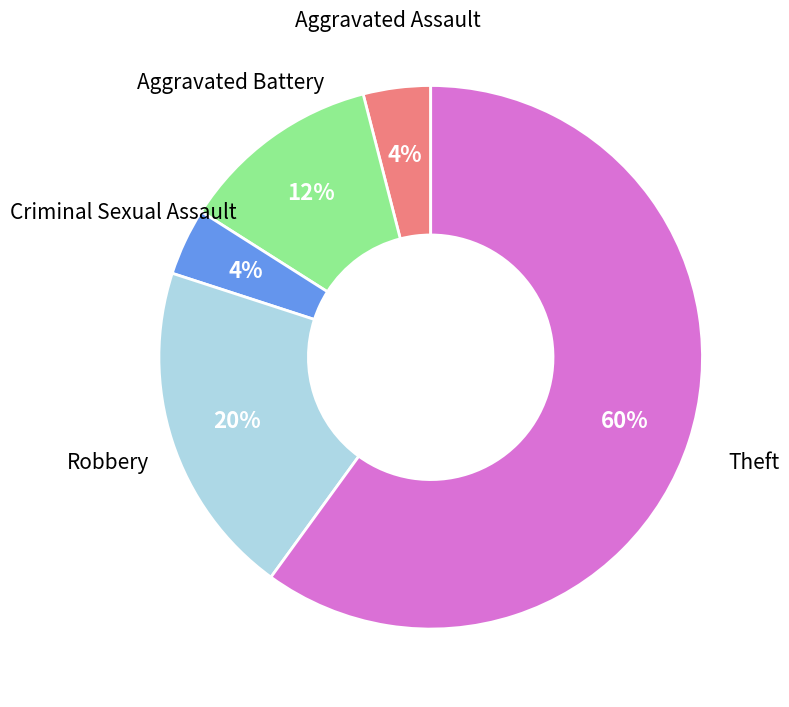

To the nearest percent, what is the average slice percentage?

20%